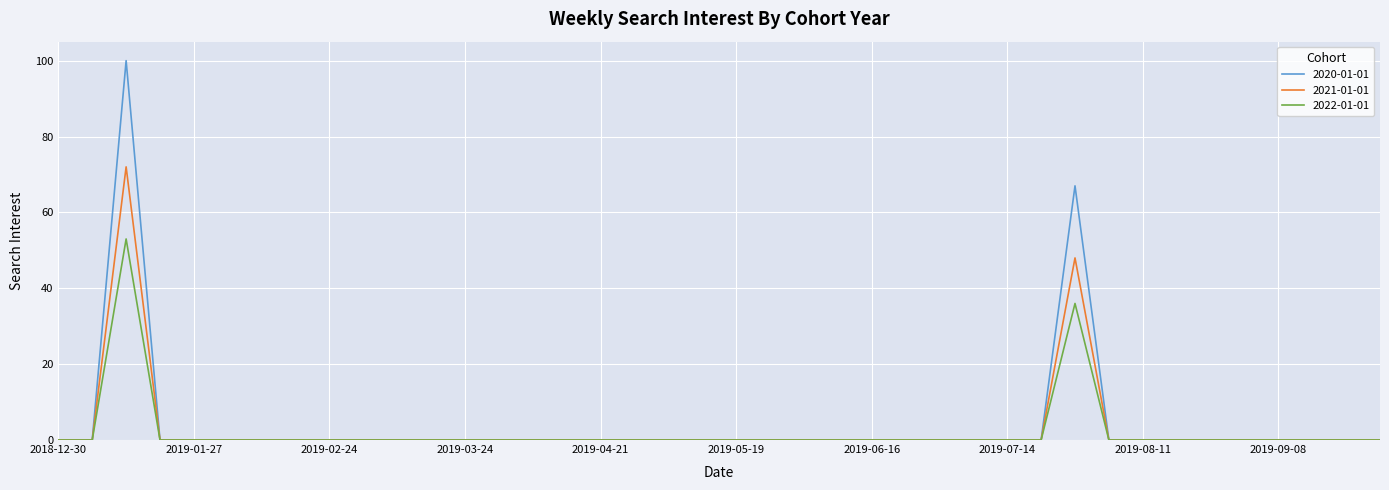

How many lines are shown in the chart?

3